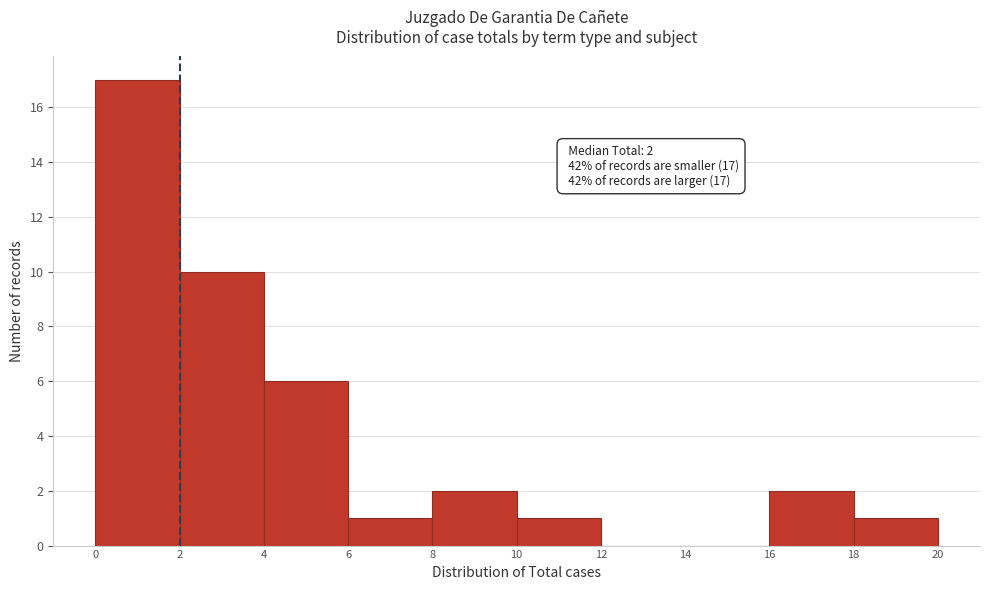

Over which range of the x-axis is the bar tallest?

0 to 2